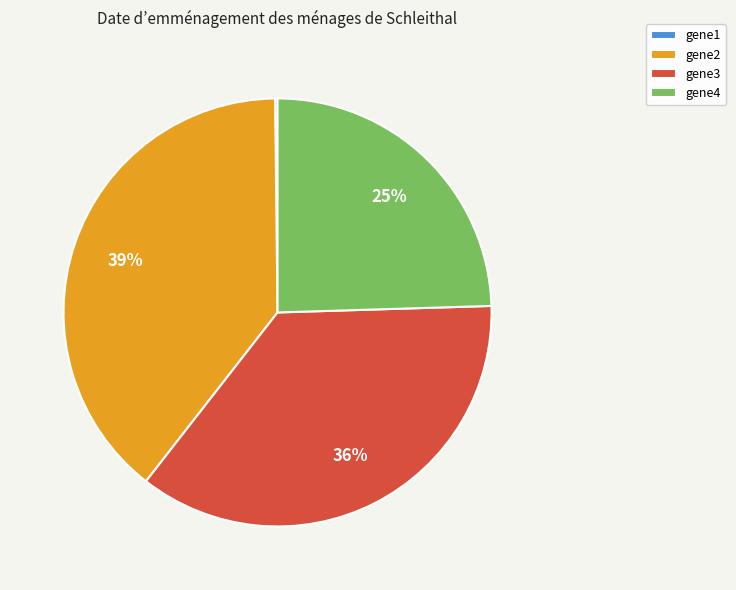

Which category has the biggest portion of the pie?

gene2